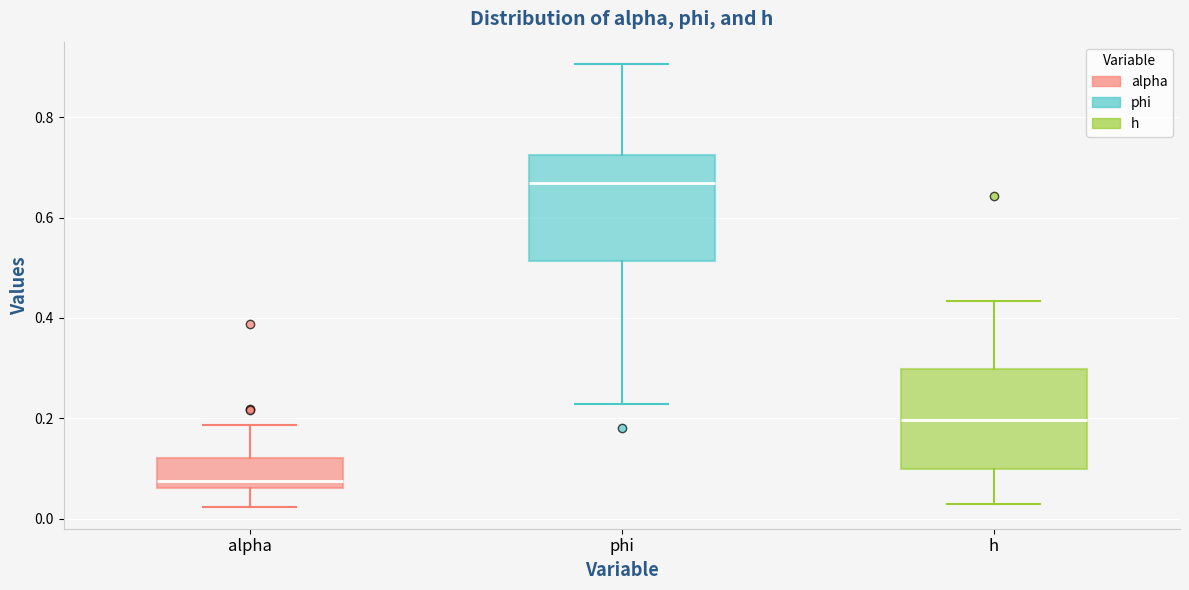

Where is the lower edge of the box for phi on the y-axis? The values are not printed on the chart, so give them approximately, as read against the axis.

0.52